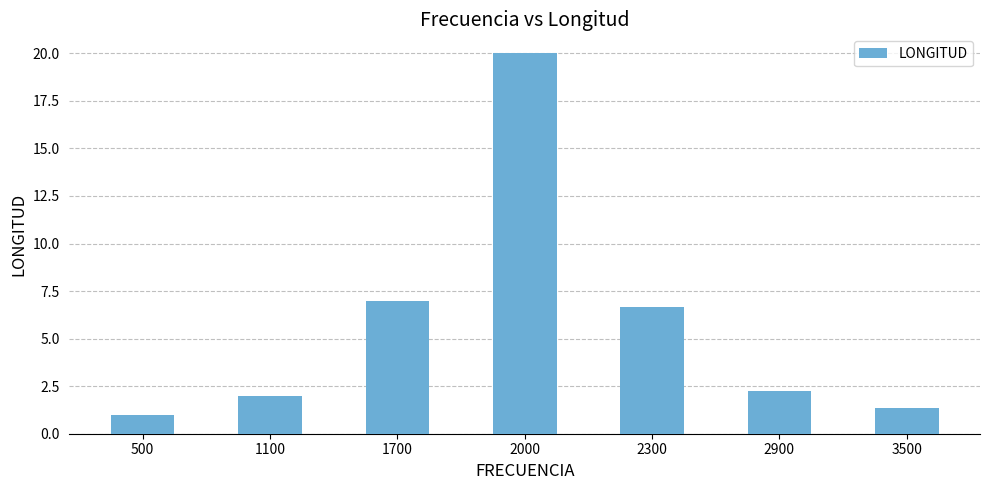

How many bars are there in total?

7